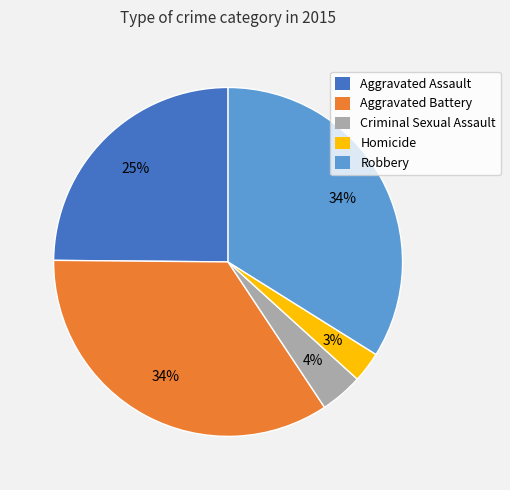

Do Aggravated Assault and Robbery together represent more than half of the pie?

Yes